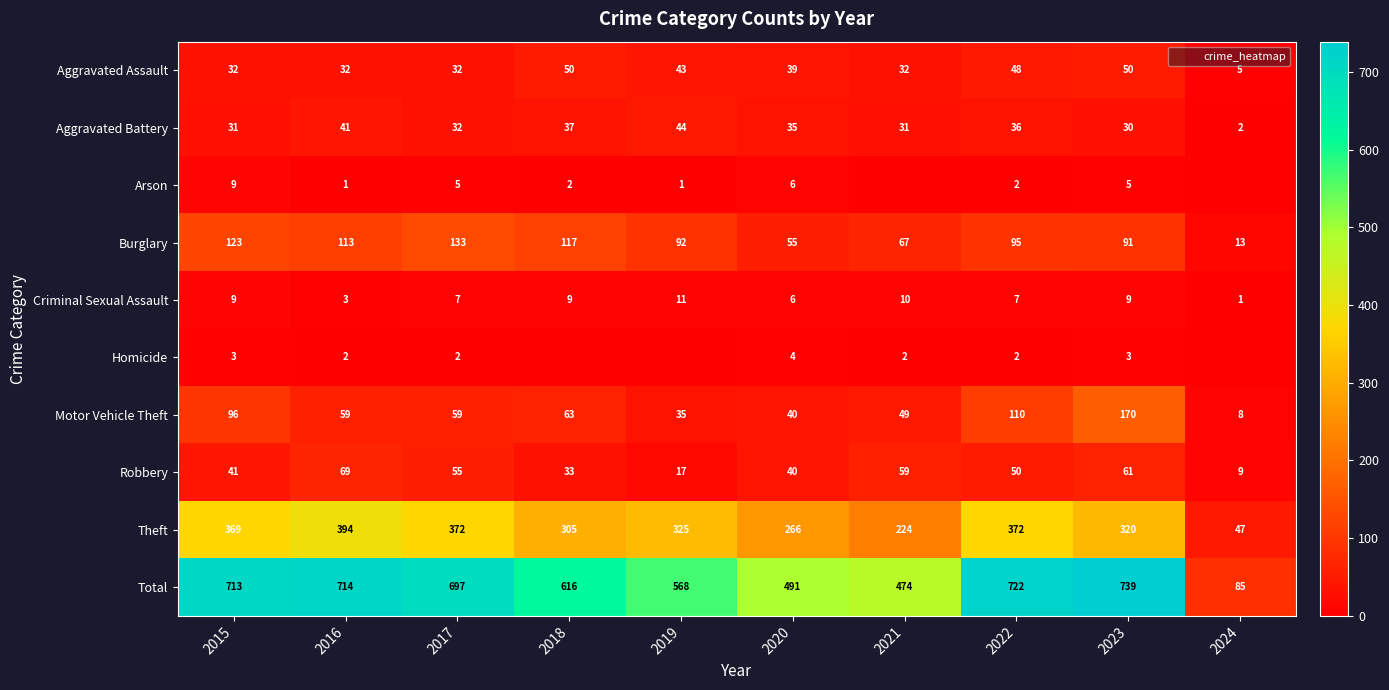

How many series are shown in this chart?

10